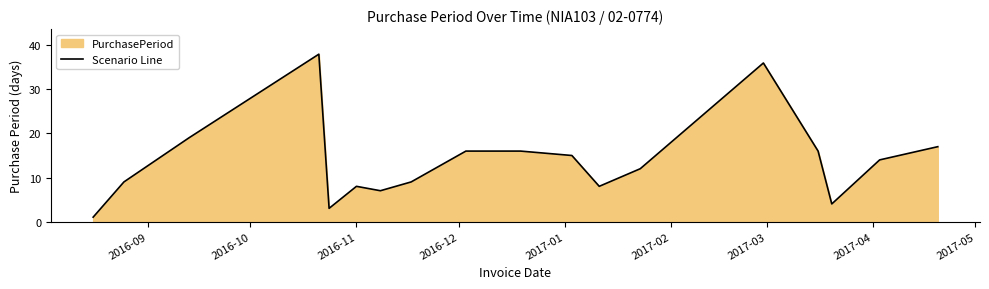

What is the greatest value displayed?

38